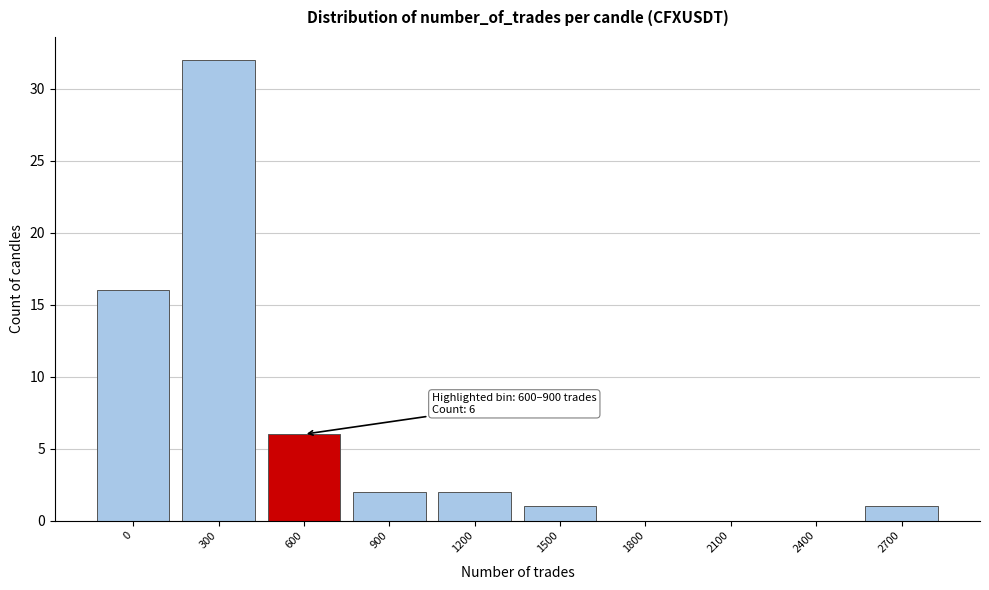

Reading right to left, extract all data points from this chart.

2700=1	2400=0	2100=0	1800=0	1500=1	1200=2	900=2	600=6	300=32	0=16